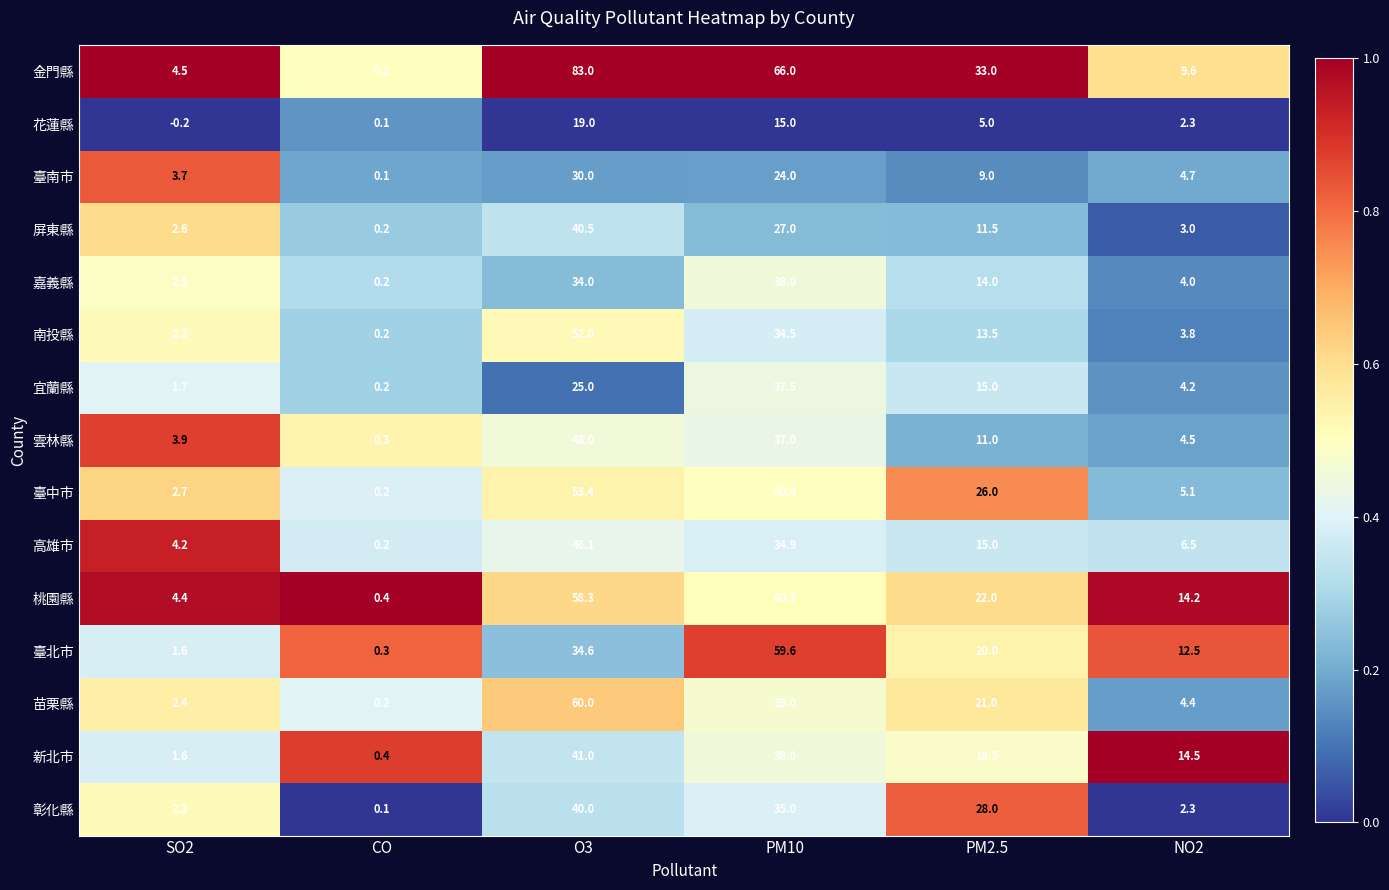

List the series in order of their peak value, highest first.

金門縣, 苗栗縣, 臺北市, 桃園縣, 臺中市, 南投縣, 雲林縣, 高雄市, 新北市, 屏東縣, 彰化縣, 嘉義縣, 宜蘭縣, 臺南市, 花蓮縣